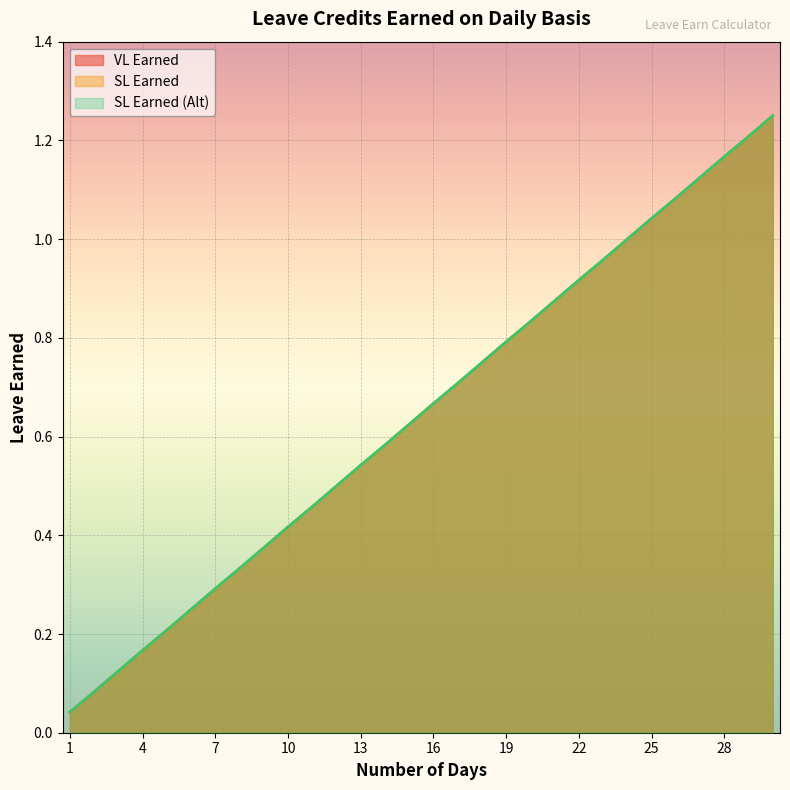

The VL Earned series shows 0.1 at 2. True or false?

True